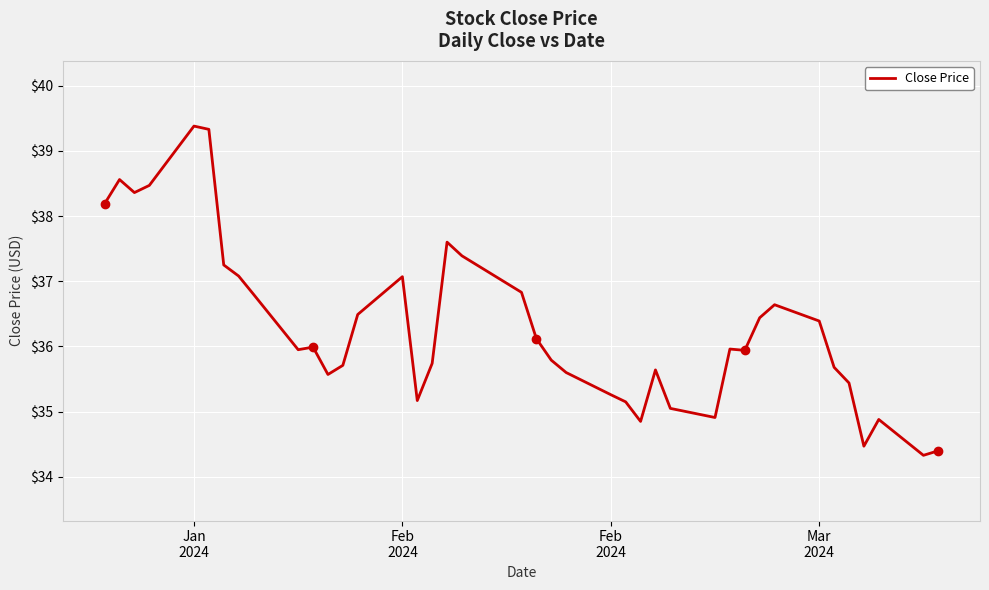

What is the difference between the maximum and minimum values?

5.0